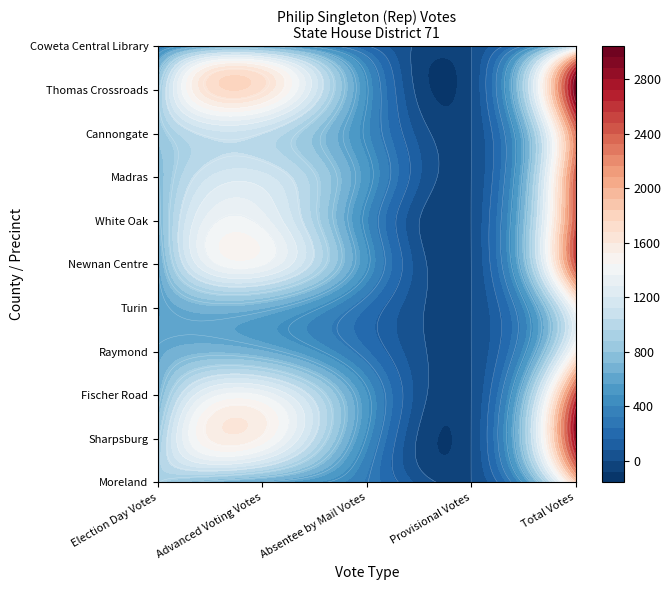

Rank the series by their maximum value, from highest to lowest.

Thomas Crossroads, Sharpsburg, Fischer Road, Newnan Centre, White Oak, Madras, Cannongate, Moreland, Raymond, Turin, Coweta Central Library